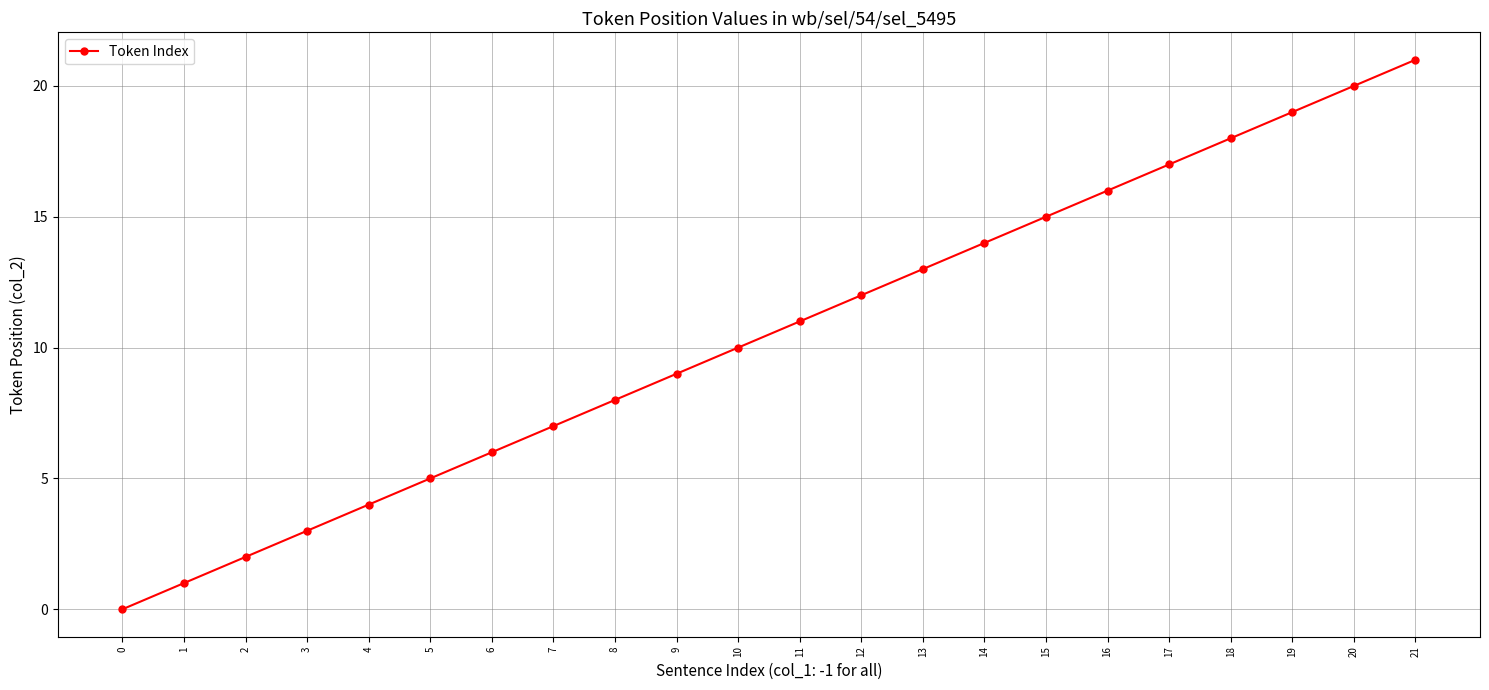

How many data points does each series have?

22